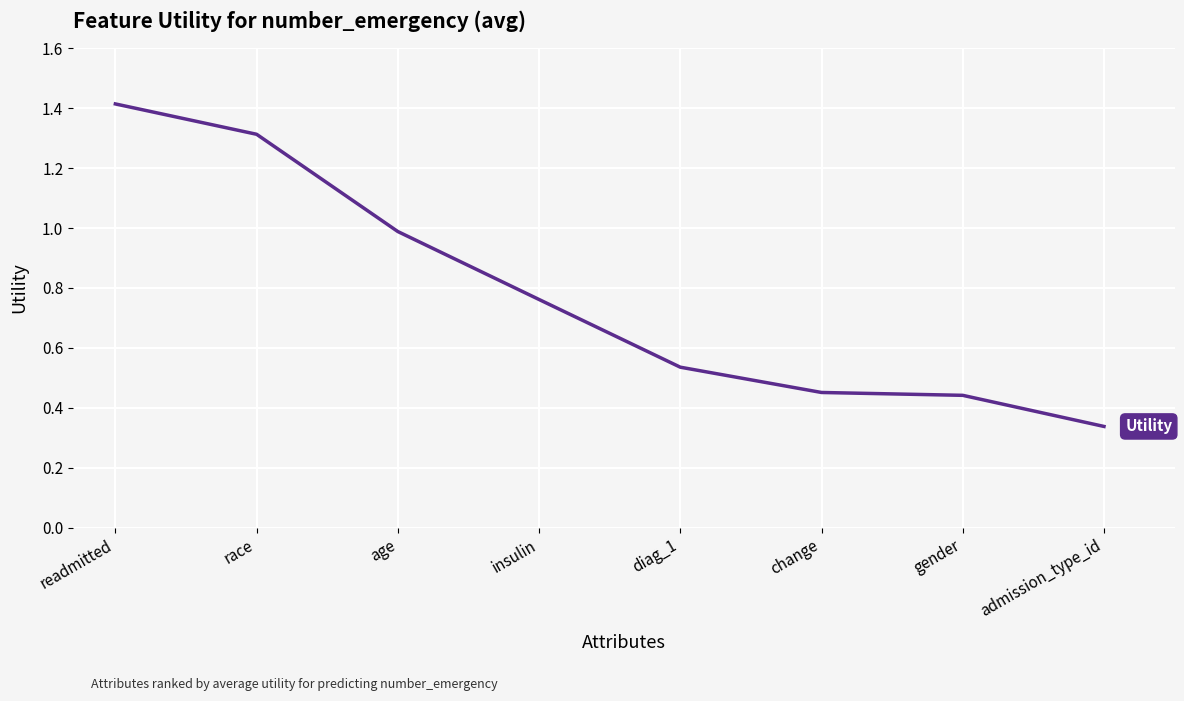

Which label corresponds to the largest value in the chart?

readmitted